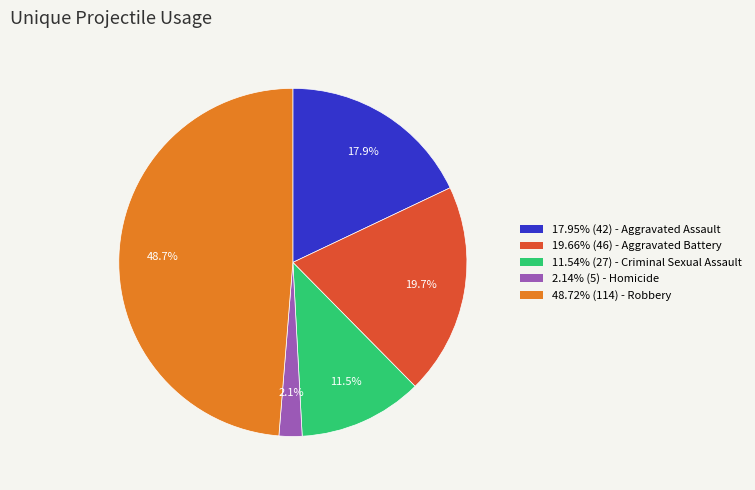

Count the number of slices in the pie.

5